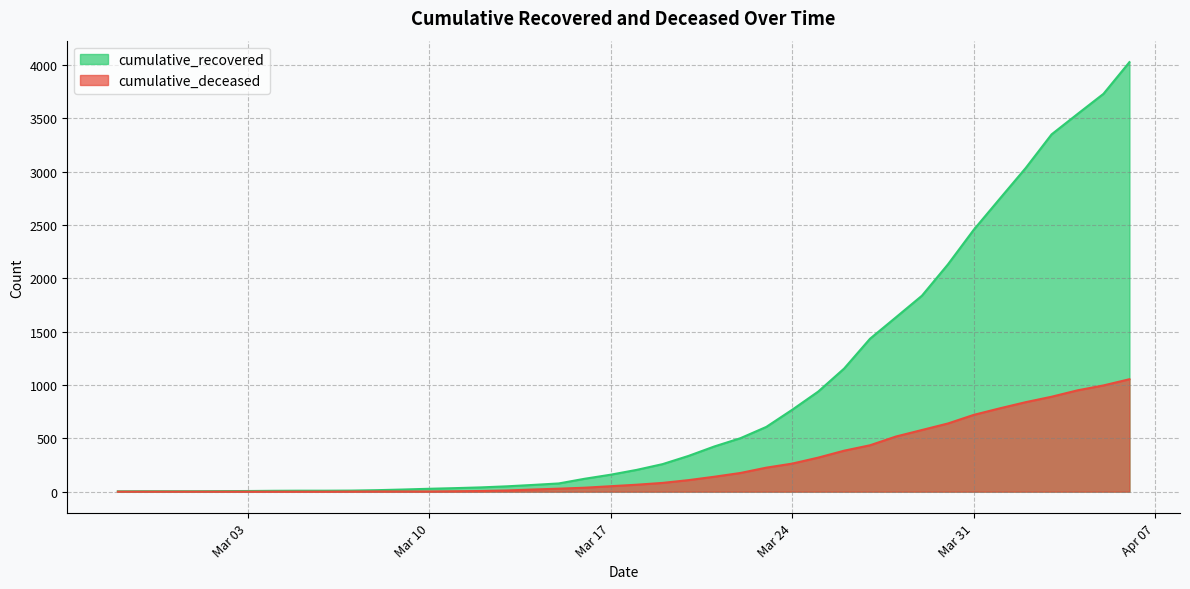

How many lines are shown in the chart?

2